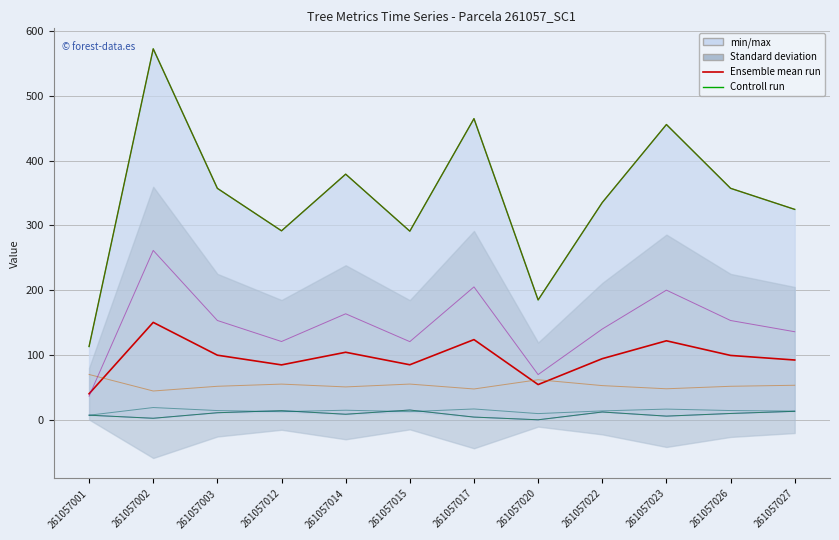

At how many categories does at least one series exceed 184?

11